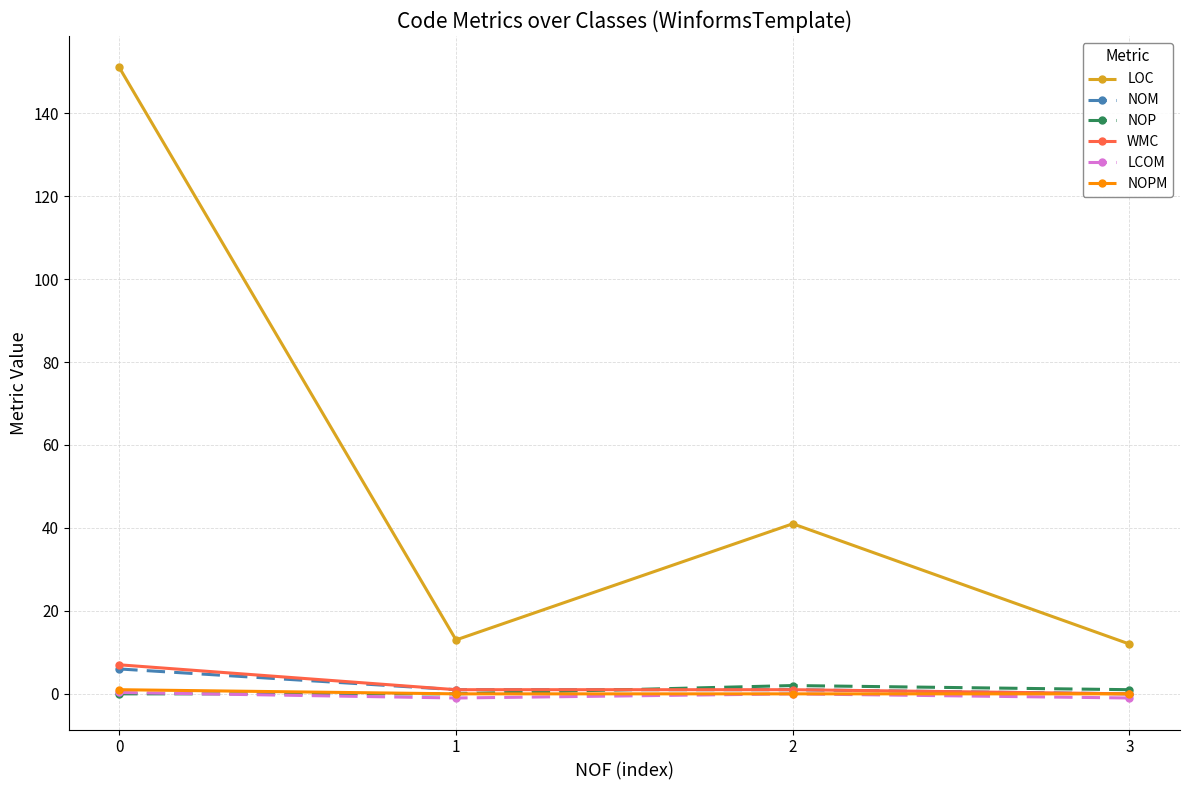

What is the greatest value displayed?

151.0